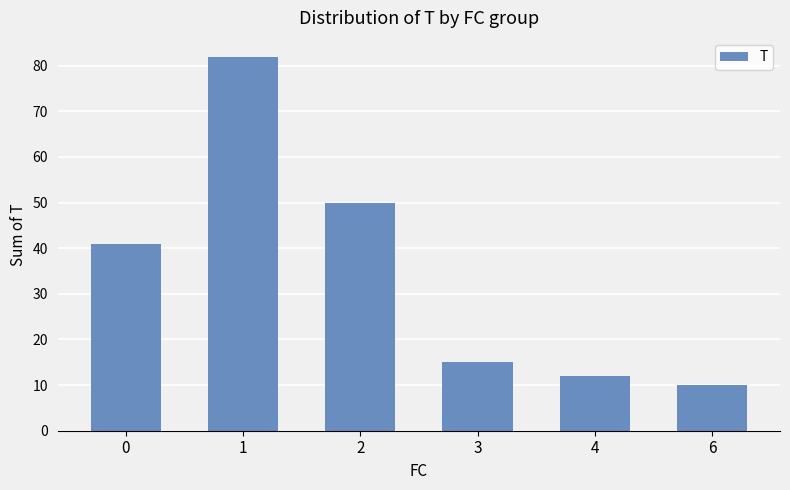

How many data points does each series have?

6